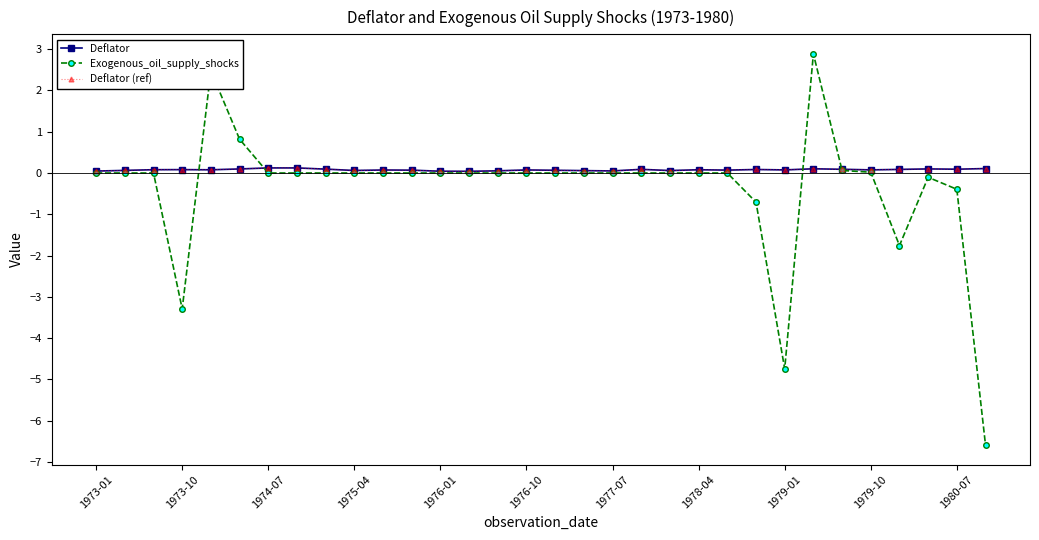

What is the average value of the Deflator series?

0.1